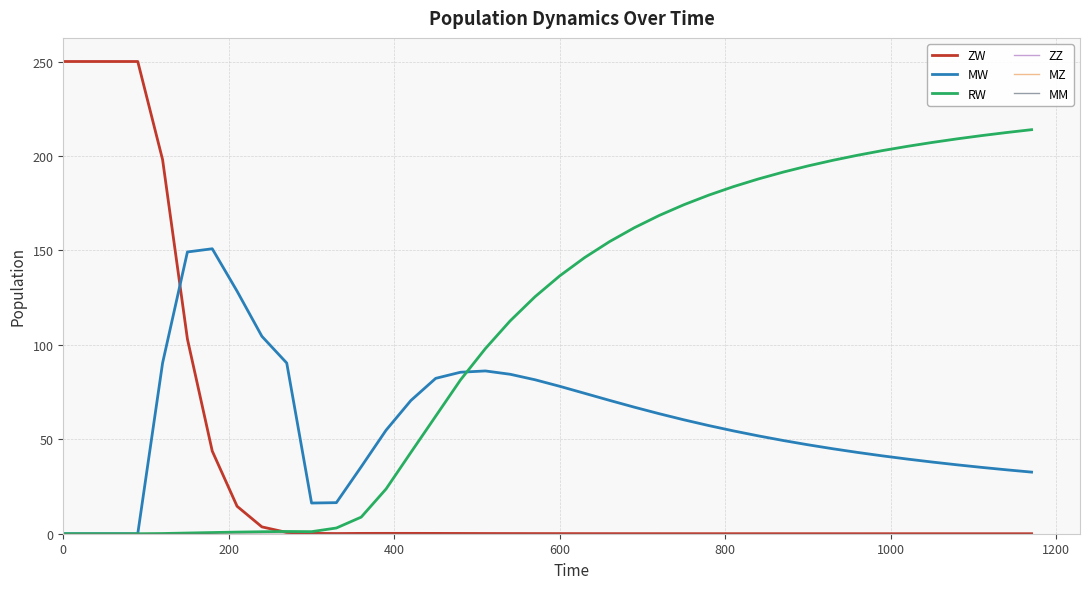

Does the chart have visible grid lines?

Yes